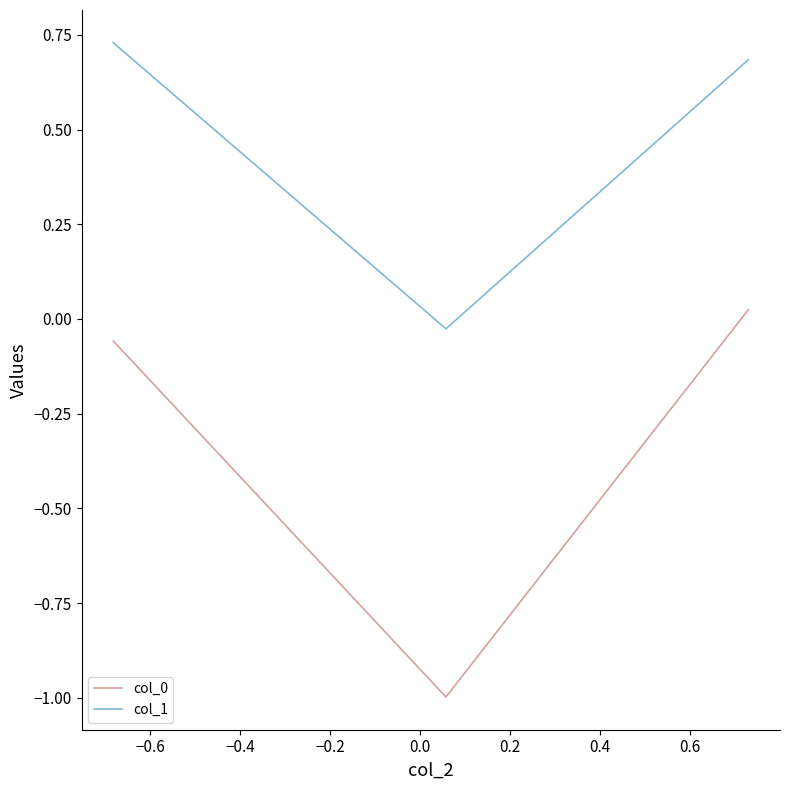

What is the average value of the col_1 series?

0.5